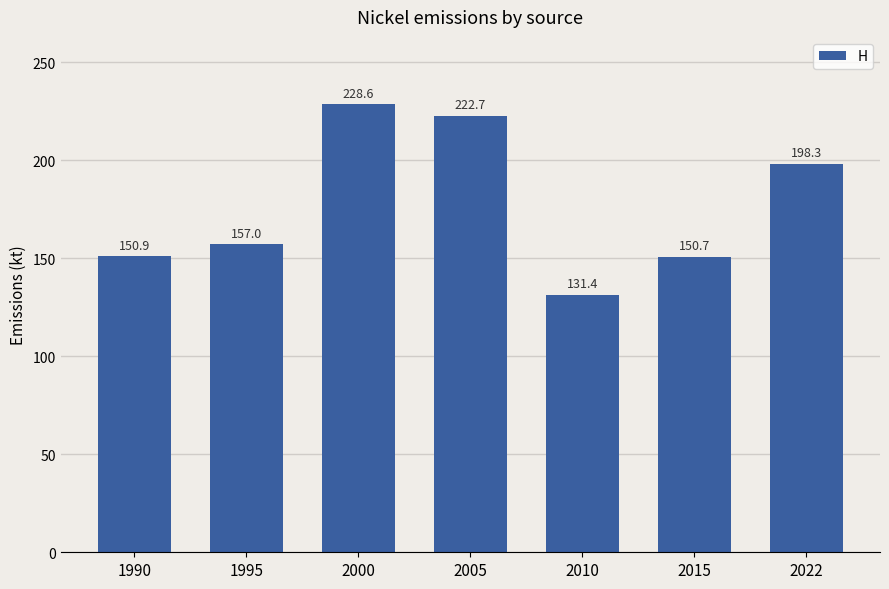

Which category has the highest value across all series?

2000